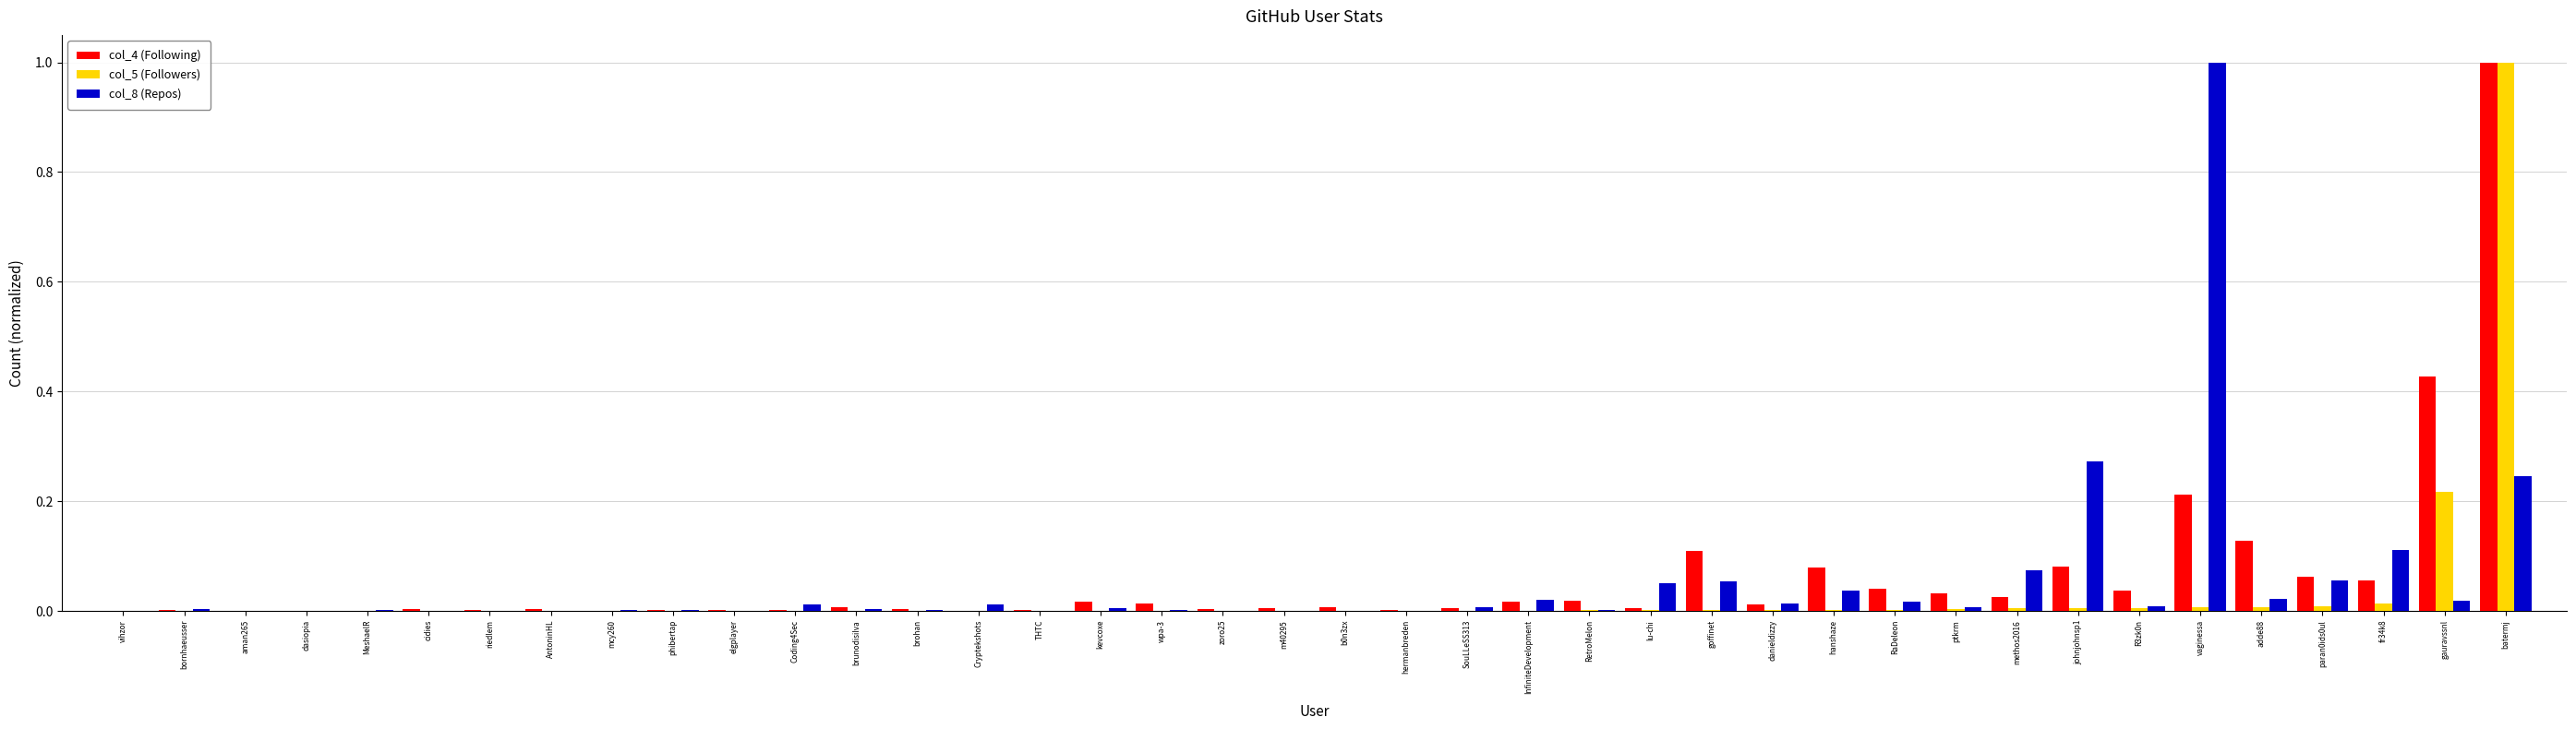

The value of col_5 (Followers) at brunodisilva is 0.0. True or false?

True